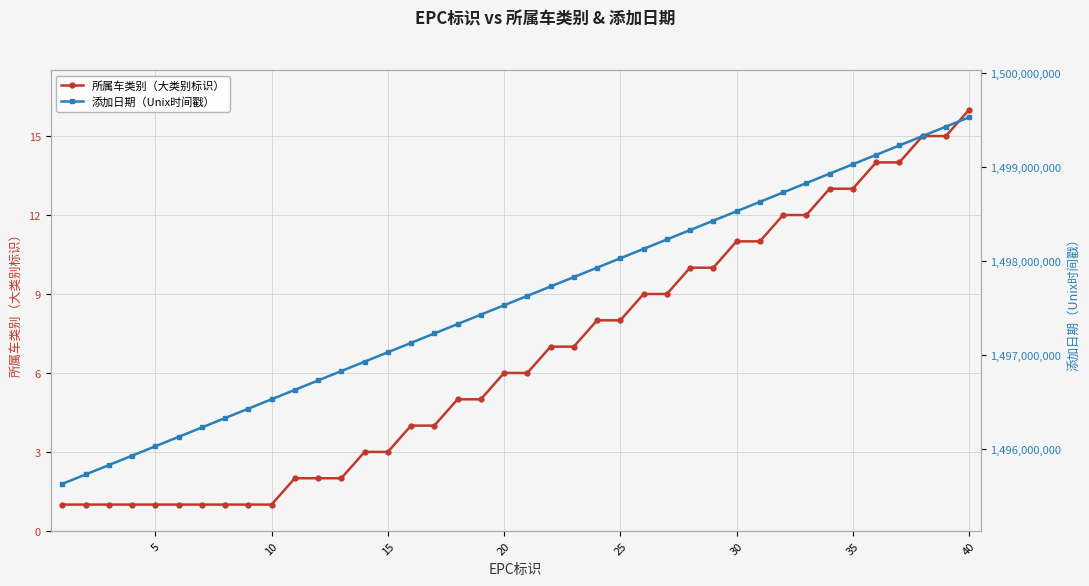

At how many categories does at least one series exceed 175331964?

40